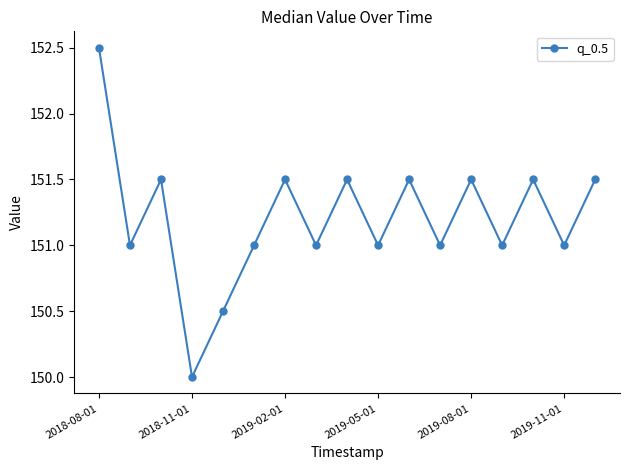

Reading left to right, transcribe all the data shown in this chart.

152.5	151.0	151.5	150.0	150.5	151.0	151.5	151.0	151.5	151.0	151.5	151.0	151.5	151.0	151.5	151.0	151.5